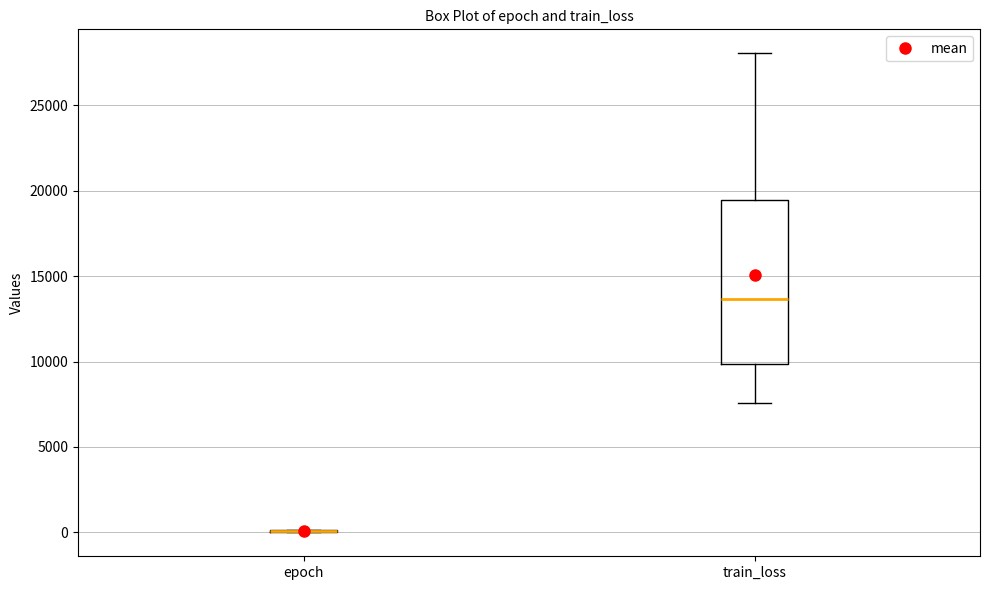

Reading left to right, read every box against the y-axis: the position of its median line, the range the box covers, and the ends of its whiskers. The values are not printed on the chart, so give them approximately, as read against the axis.

epoch: box collapsed to a line at 0, whiskers 0 to 0
train_loss: median 13500, box 10000 to 19500, whiskers 7500 to 28000